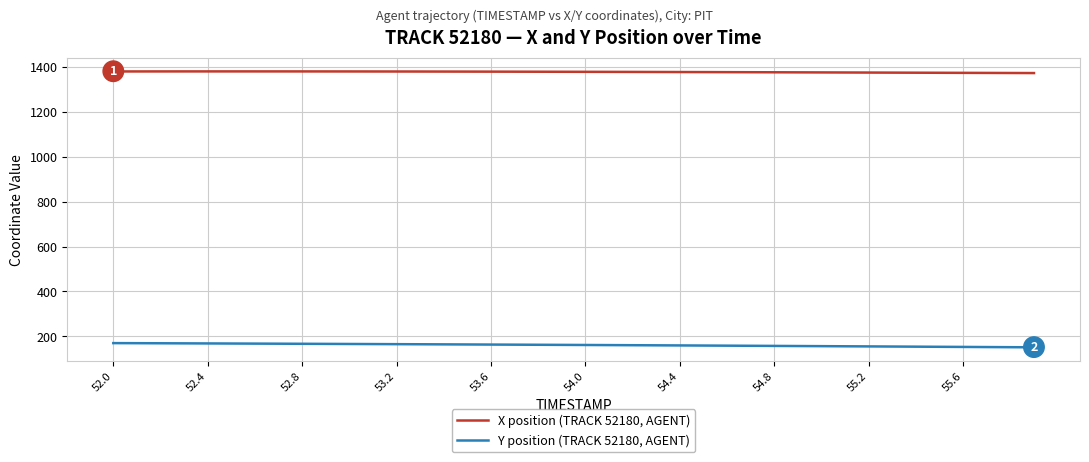

What is the minimum value shown in the chart?

151.5